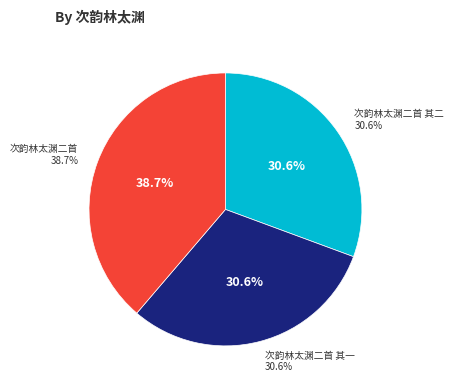

What percentage is the 次韵林太渊二首 slice, to the nearest percent?

39%